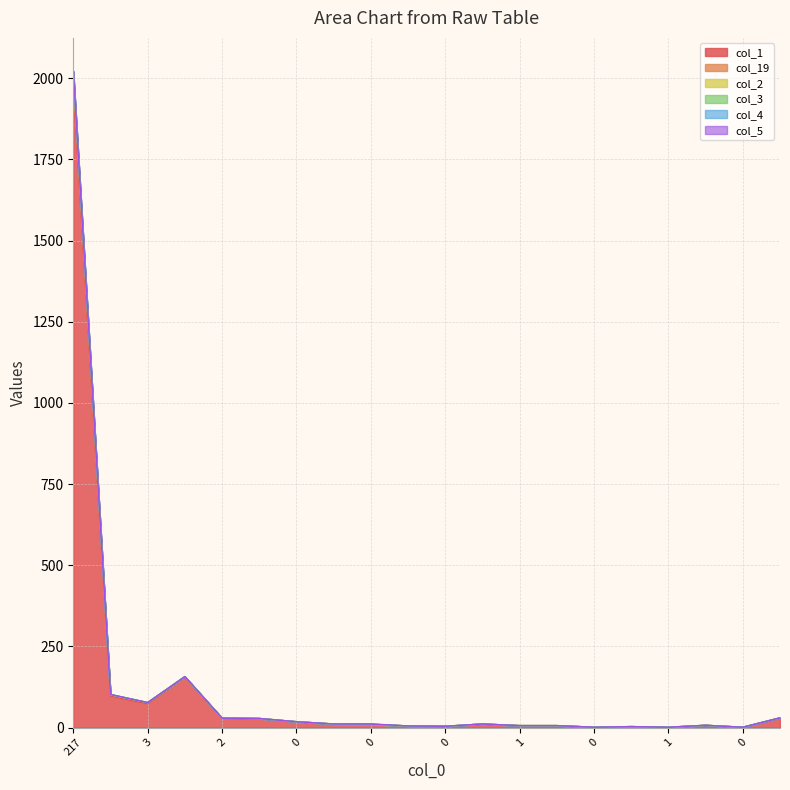

Does the chart have visible grid lines?

Yes